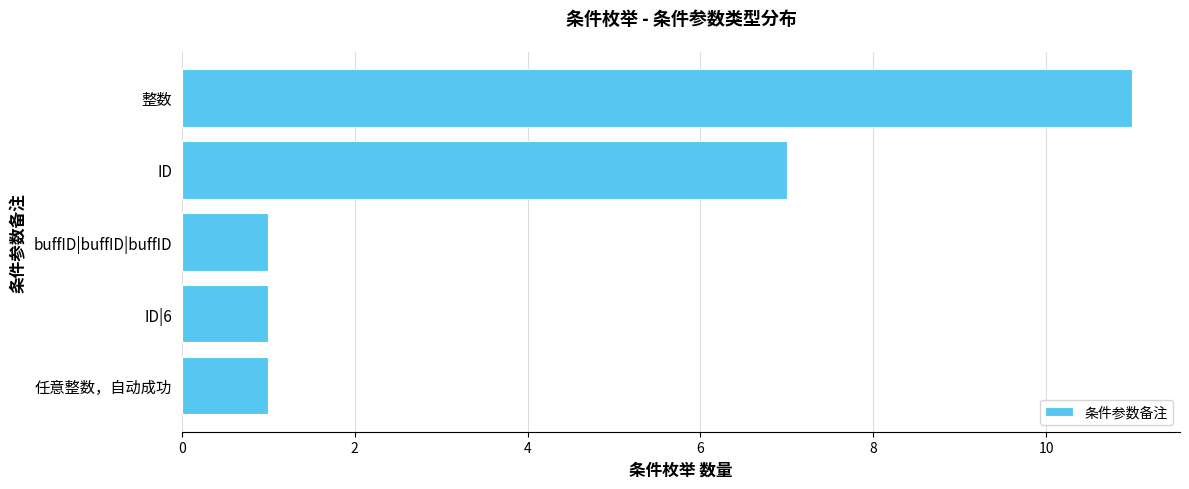

Reading bottom to top, extract all data points from this chart.

任意整数，自动成功=1	ID|6=1	buffID|buffID|buffID=1	ID=7	整数=11